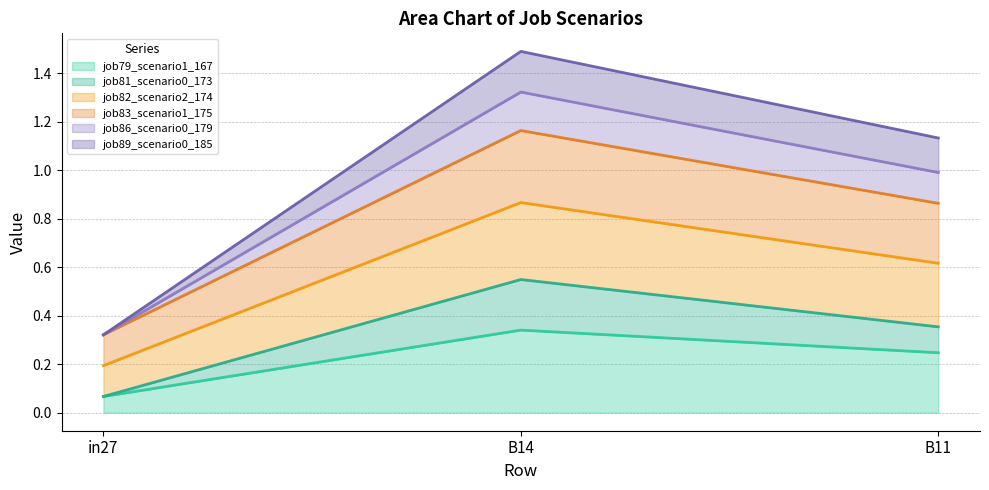

At which label does job79_scenario1_167 reach its peak?

B14